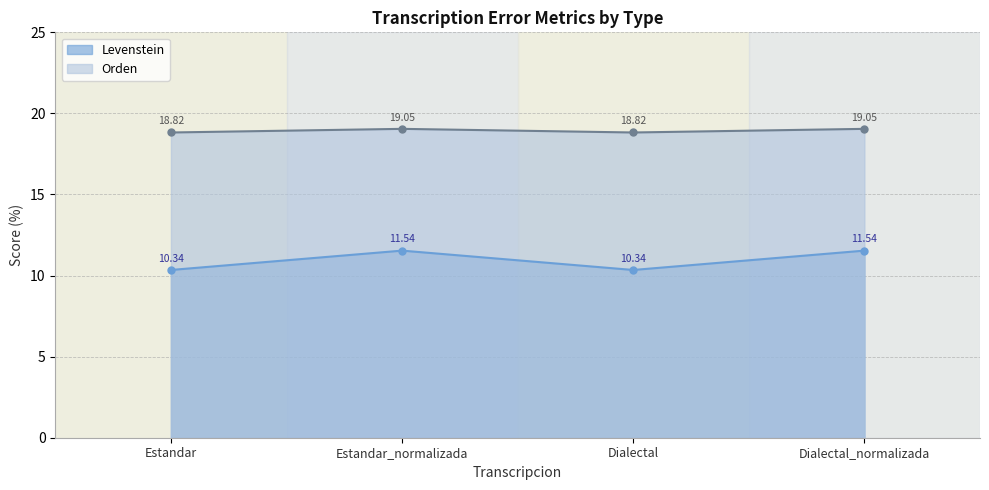

Which category has the highest value in the Levenstein series?

Estandar_normalizada